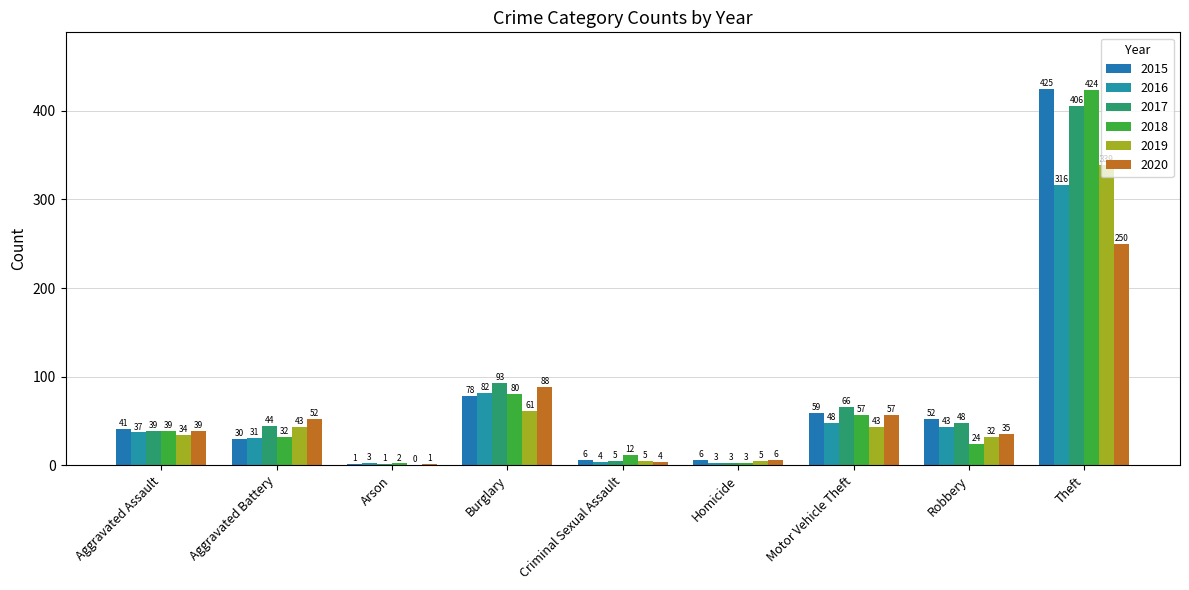

Rank the series at Homicide from highest to lowest value.

2015, 2020, 2019, 2016, 2017, 2018